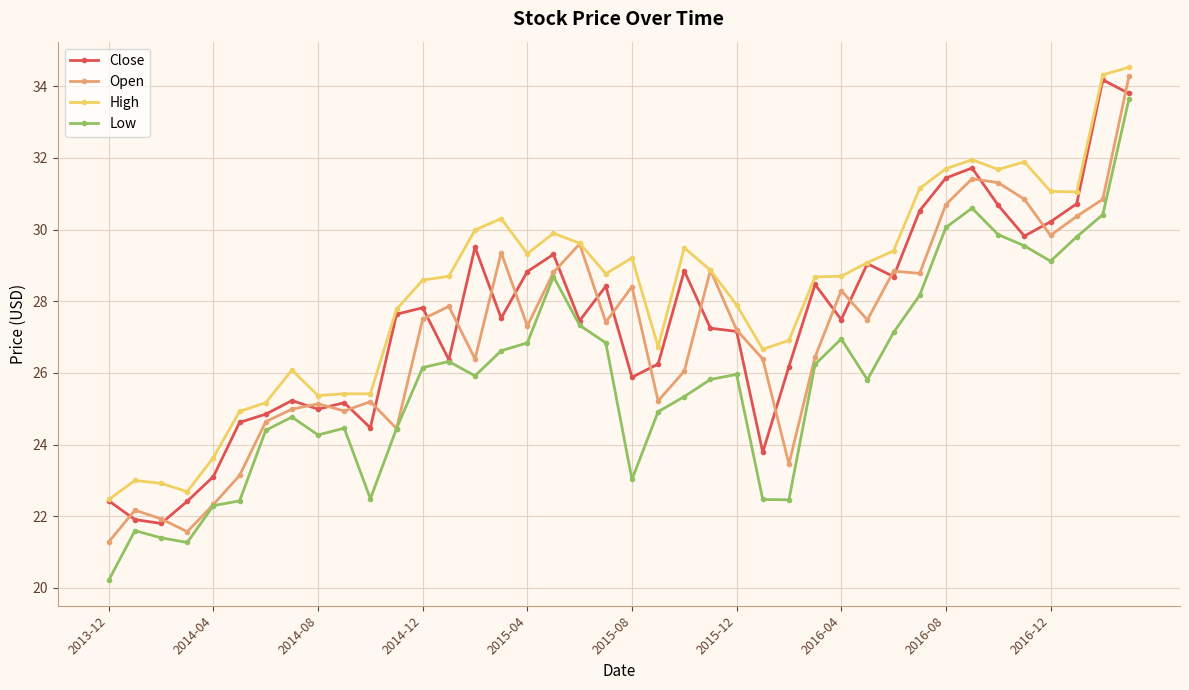

What is the value of the Close point at the 38th from the left?

30.7